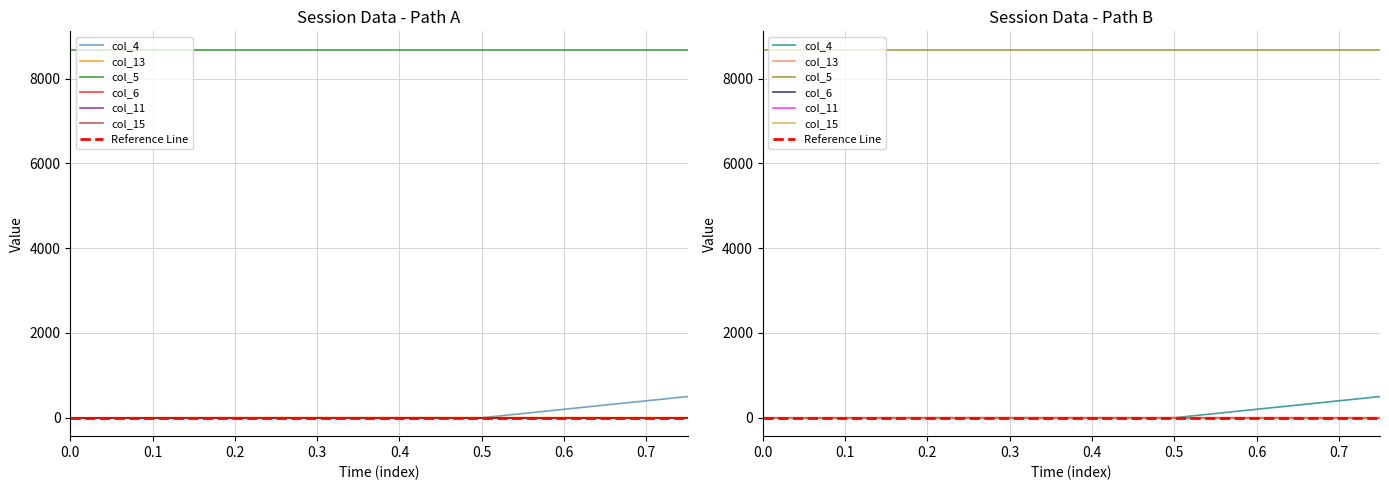

How many series are shown in this chart?

6